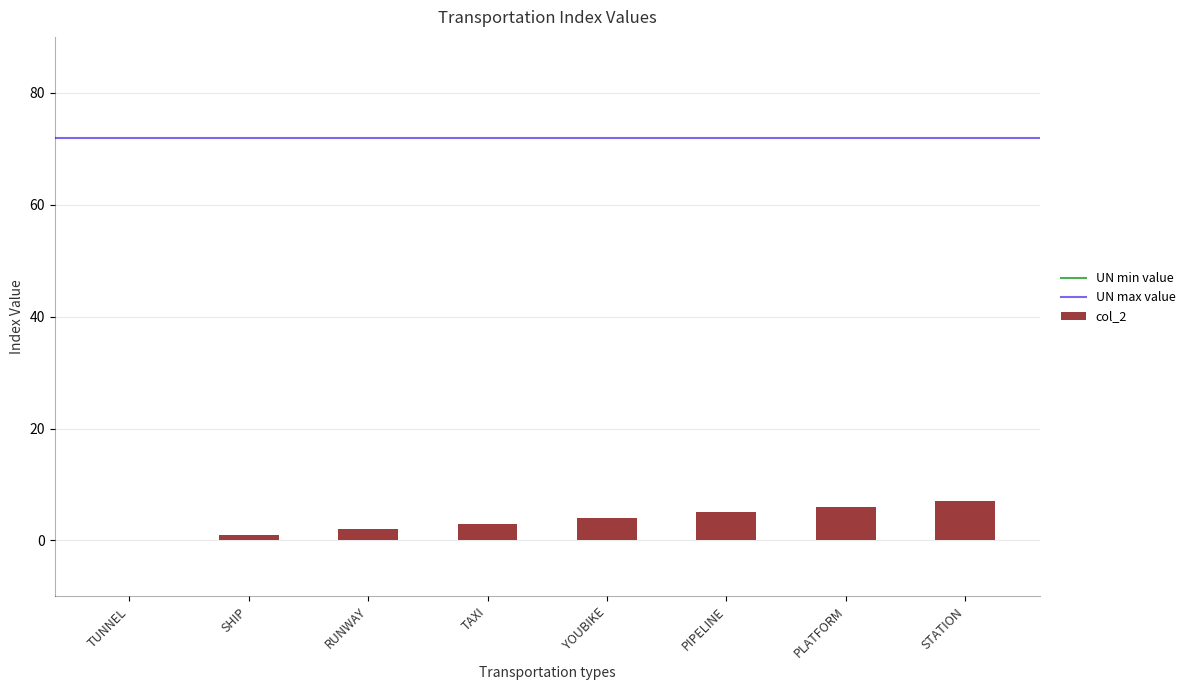

The value at TUNNEL is 0. True or false?

True